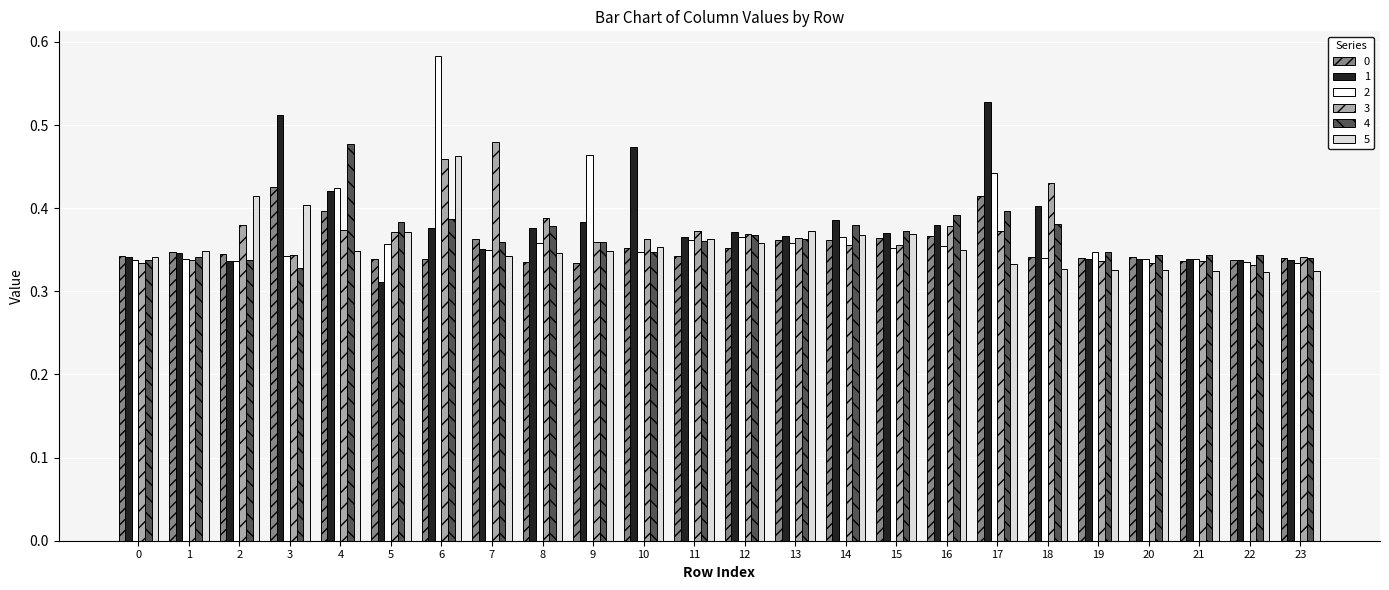

The value of 3 at 2 is 0.4. True or false?

True